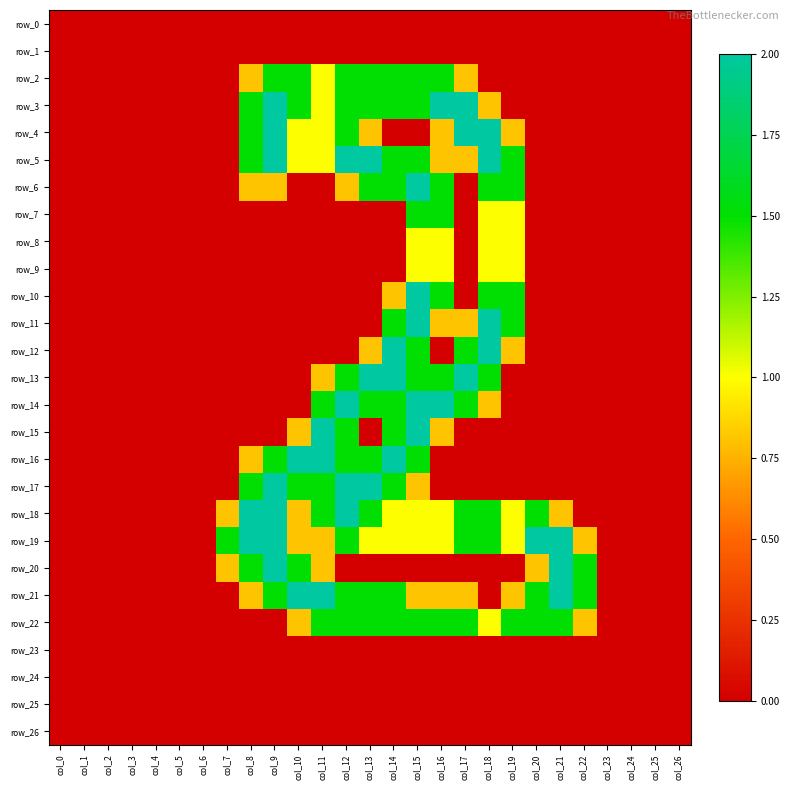

Is the value of row_5 at col_14 greater than the value of row_1 at col_14?

Yes